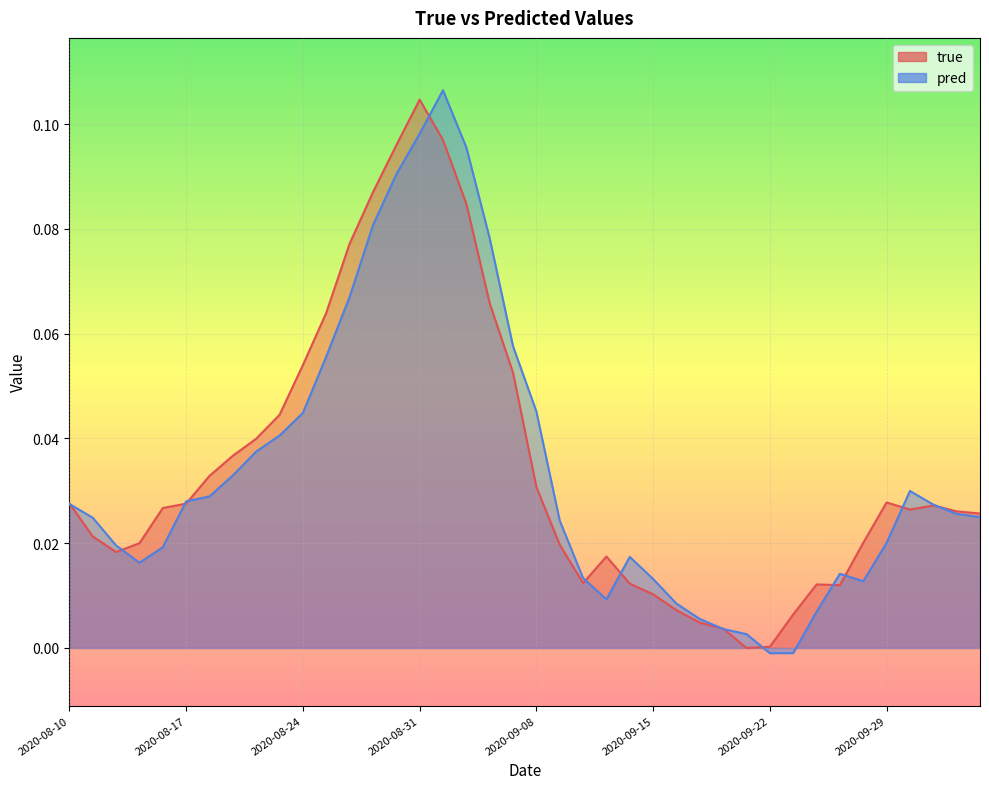

Which series ends up on top after the final intersection of pred and true?

true